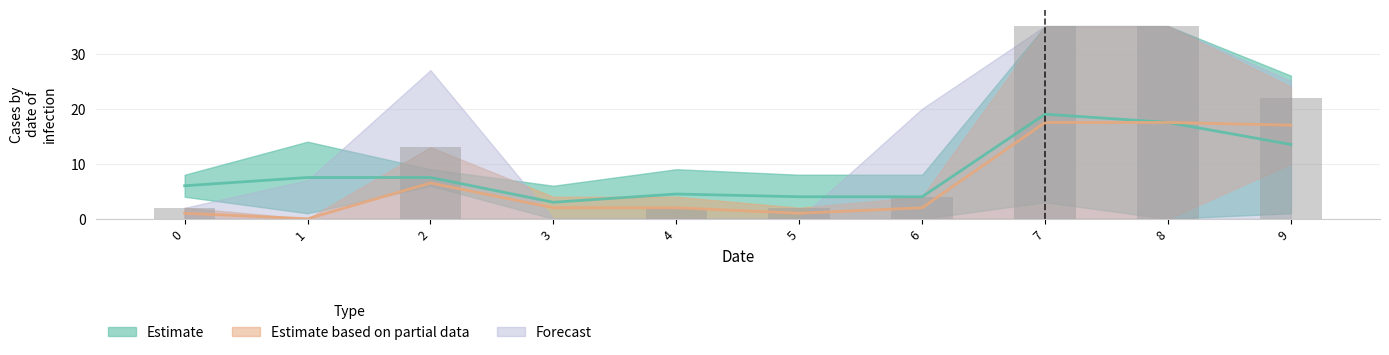

Does the chart contain stacked bars?

No